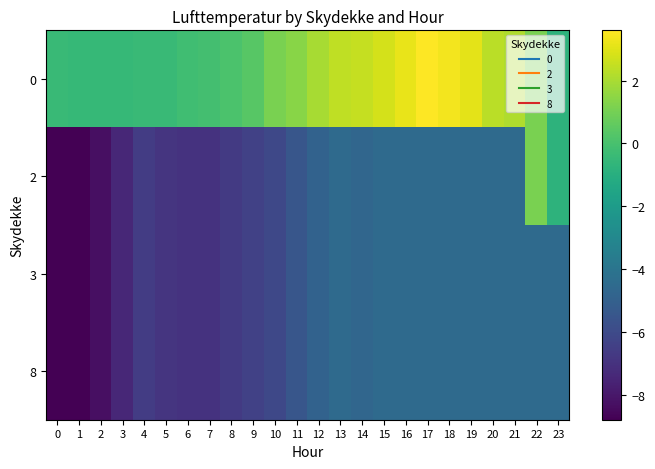

Reading left to right, transcribe all the data shown in this chart.

0: 0=-0.4	1=-0.5	2=-0.5	3=-0.5	4=-0.4	5=-0.4	6=-0.2	7=-0.1	8=0.1	9=0.4	10=1.1	11=1.4	12=2.0	13=2.4	14=2.5	15=2.8	16=3.2	17=3.6	18=3.4	19=3.1	20=2.3	21=2.1	22=1.1	23=-0.8
2: 0=-8.8	1=-8.8	2=-8.3	3=-7.4	4=-6.6	5=-6.9	6=-7.0	7=-7.0	8=-6.7	9=-6.4	10=-6.1	11=-5.5	12=-4.9	13=-4.5	14=-4.7	15=-4.5	16=-4.5	17=-4.5	18=-4.5	19=-4.5	20=-4.5	21=-4.5	22=1.1	23=-0.8
3: 0=-8.8	1=-8.8	2=-8.3	3=-7.4	4=-6.6	5=-6.9	6=-7.0	7=-7.0	8=-6.7	9=-6.4	10=-6.1	11=-5.5	12=-4.9	13=-4.5	14=-4.7	15=-4.5	16=-4.5	17=-4.5	18=-4.5	19=-4.5	20=-4.5	21=-4.5	22=-4.5	23=-4.5
8: 0=-8.8	1=-8.8	2=-8.3	3=-7.4	4=-6.6	5=-6.9	6=-7.0	7=-7.0	8=-6.7	9=-6.4	10=-6.1	11=-5.5	12=-4.9	13=-4.5	14=-4.7	15=-4.5	16=-4.5	17=-4.5	18=-4.5	19=-4.5	20=-4.5	21=-4.5	22=-4.5	23=-4.5